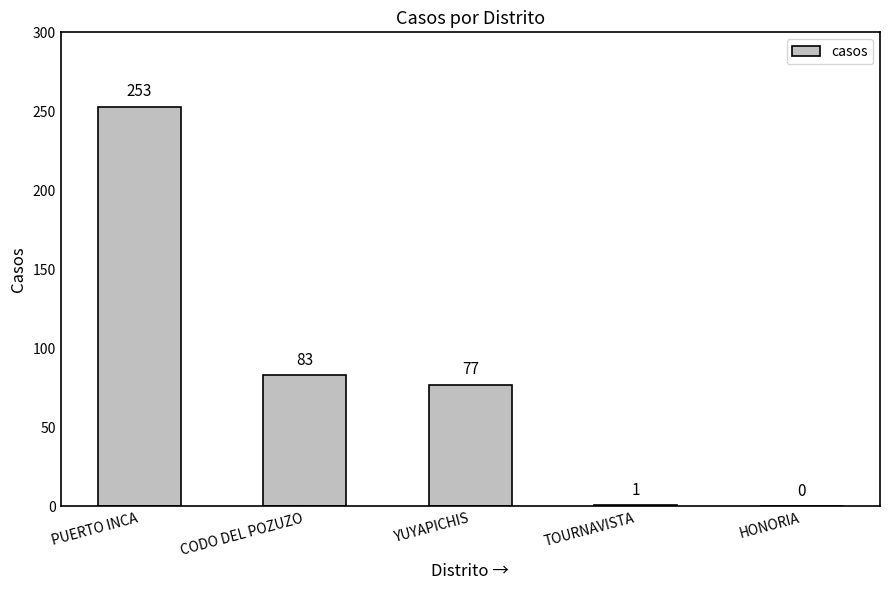

The value at PUERTO INCA is 253. True or false?

True